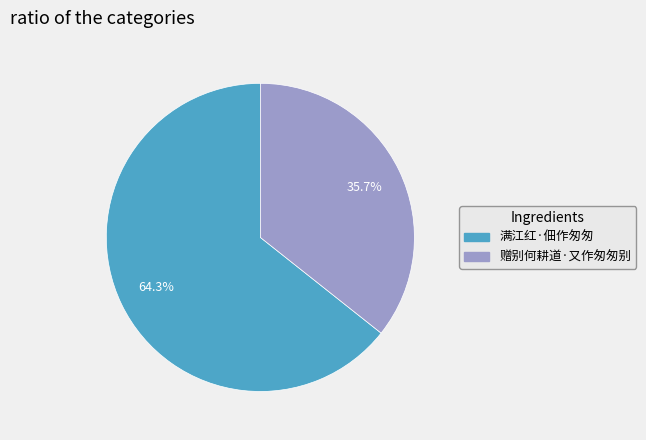

What percentage is the 赠别何耕道·又作匆匆别 slice, to the nearest percent?

36%